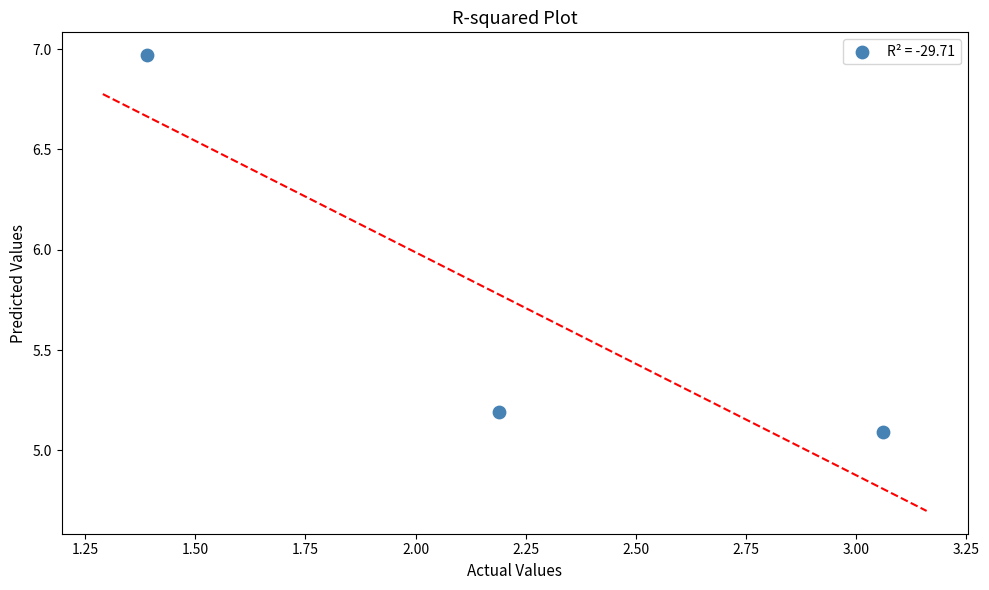

What is the range of X values (max minus min)?

1.7